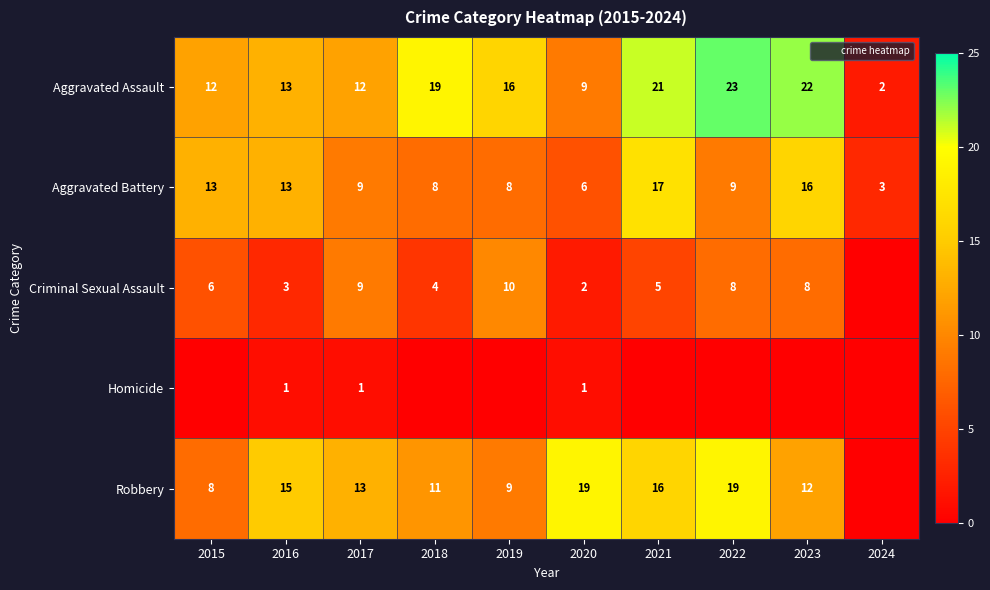

What is the highest value of the Robbery series?

19